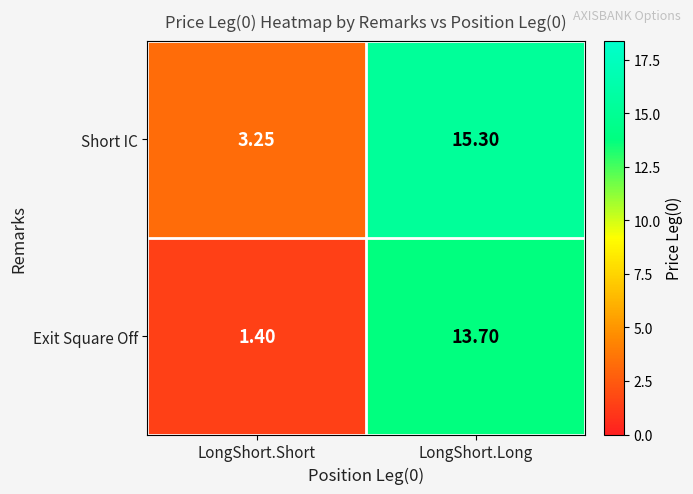

How many values in the Exit Square Off series are below 13?

1